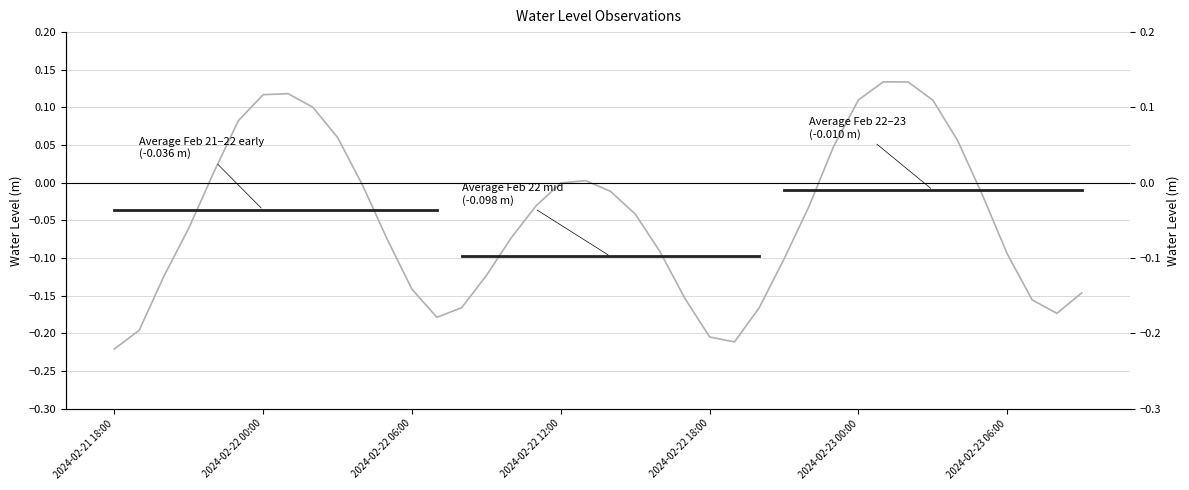

List the labels in order of value, smallest first.

2024-02-21 18:00, 2024-02-22 19:00, 2024-02-22 18:00, 2024-02-21 19:00, 2024-02-22 07:00, 2024-02-23 08:00, 2024-02-22 08:00, 2024-02-22 20:00, 2024-02-23 07:00, 2024-02-22 17:00, 2024-02-23 09:00, 2024-02-22 06:00, 2024-02-21 20:00, 2024-02-22 09:00, 2024-02-22 21:00, 2024-02-23 06:00, 2024-02-22 16:00, 2024-02-22 05:00, 2024-02-22 10:00, 2024-02-21 21:00, 2024-02-22 15:00, 2024-02-22 22:00, 2024-02-22 11:00, 2024-02-23 05:00, 2024-02-22 14:00, 2024-02-22 04:00, 2024-02-22 12:00, 2024-02-22 13:00, 2024-02-21 22:00, 2024-02-22 23:00, 2024-02-23 04:00, 2024-02-22 03:00, 2024-02-21 23:00, 2024-02-22 02:00, 2024-02-23 03:00, 2024-02-23 00:00, 2024-02-22 00:00, 2024-02-22 01:00, 2024-02-23 02:00, 2024-02-23 01:00